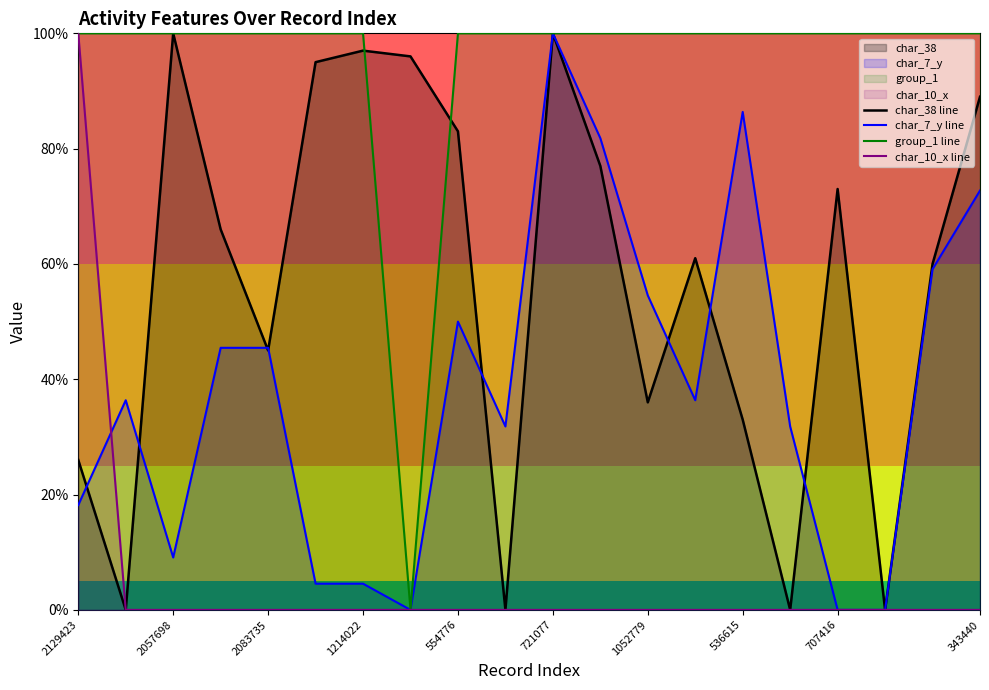

True or false: char_38 line has more than 1 interior local peaks.

True